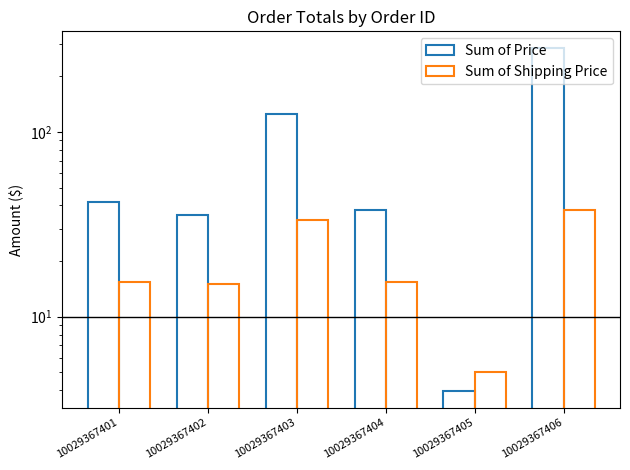

What is the difference between the second highest and minimum values in the Sum of Shipping Price series?

28.2